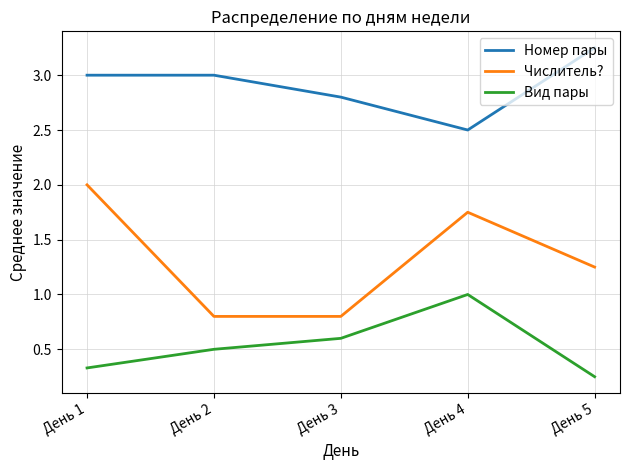

Which series has the largest range (max minus min)?

Числитель?